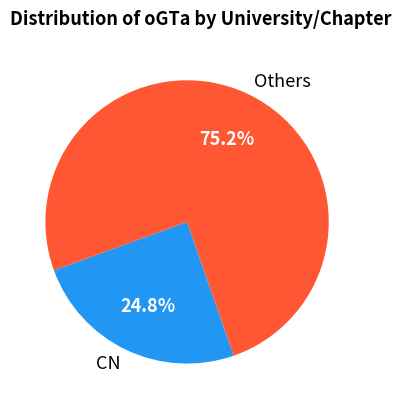

How many slices are in this pie chart?

2